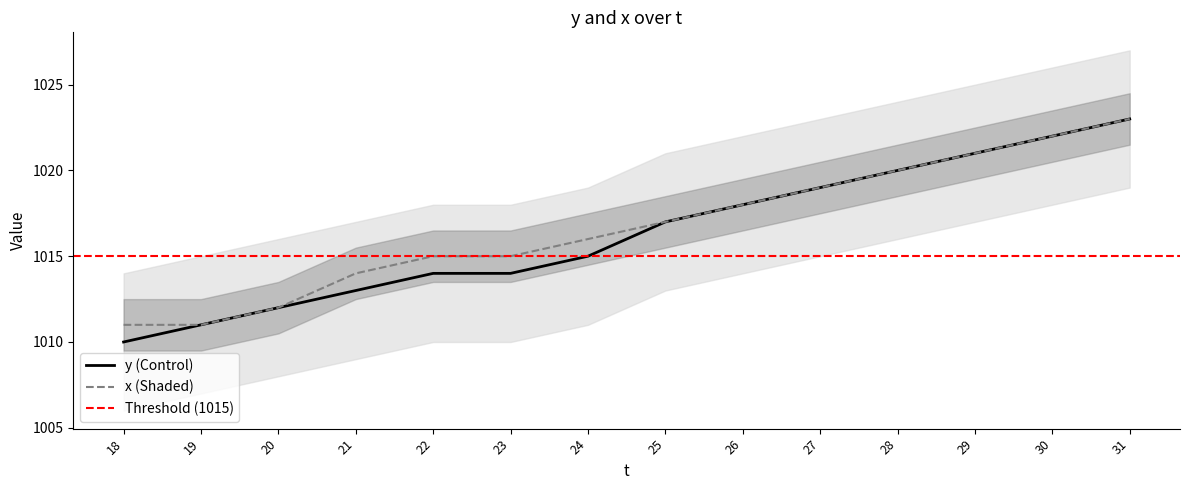

At which label is x closest to 1017?

25